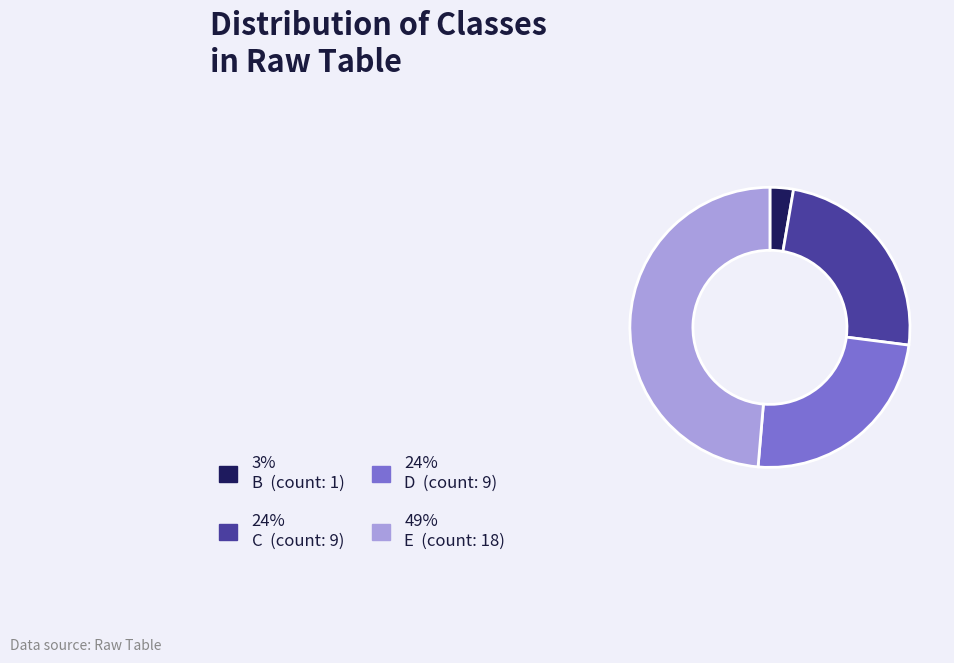

Is there any slice that represents more than half of the pie?

No